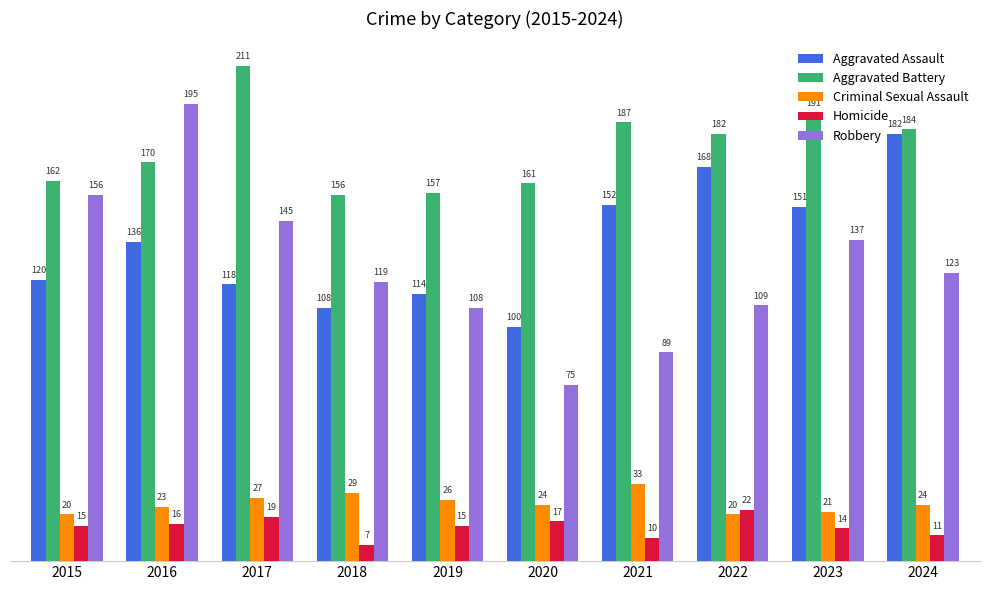

How many bars are there in each group?

5